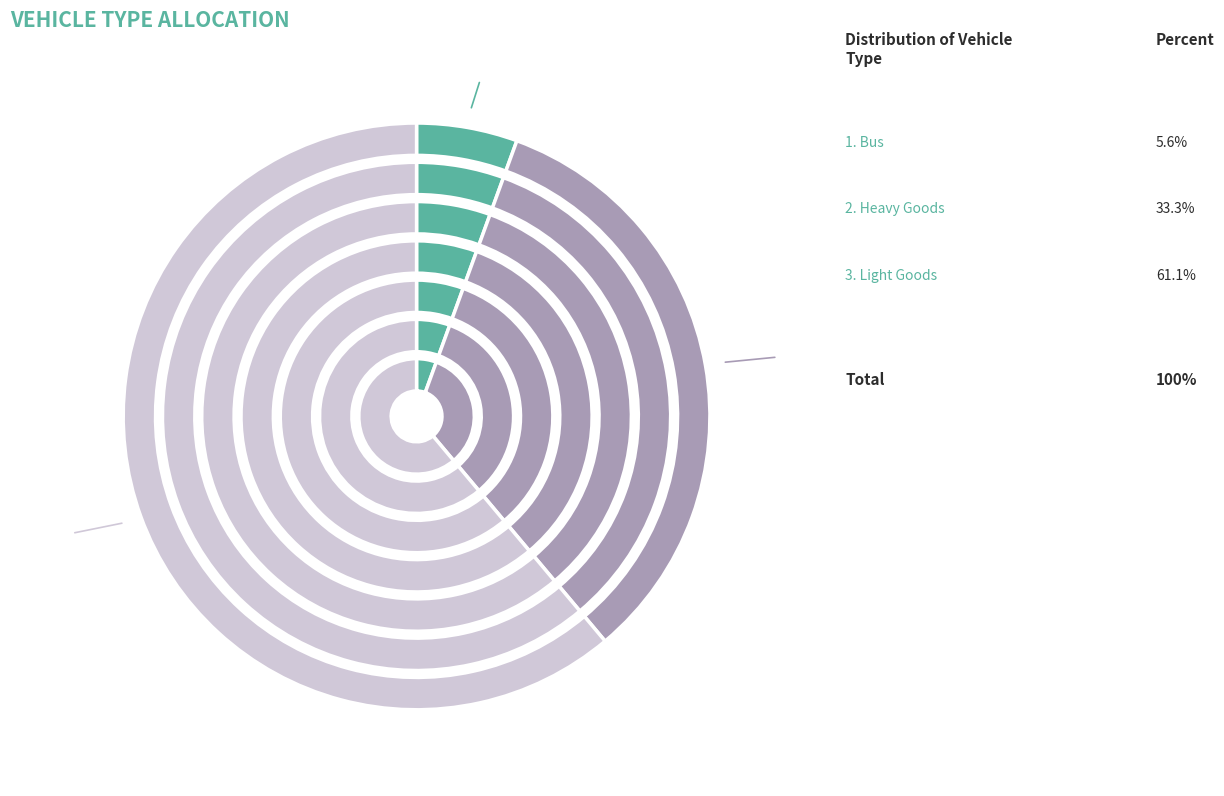

Is it true that Light Goods is 70% of the pie?

False